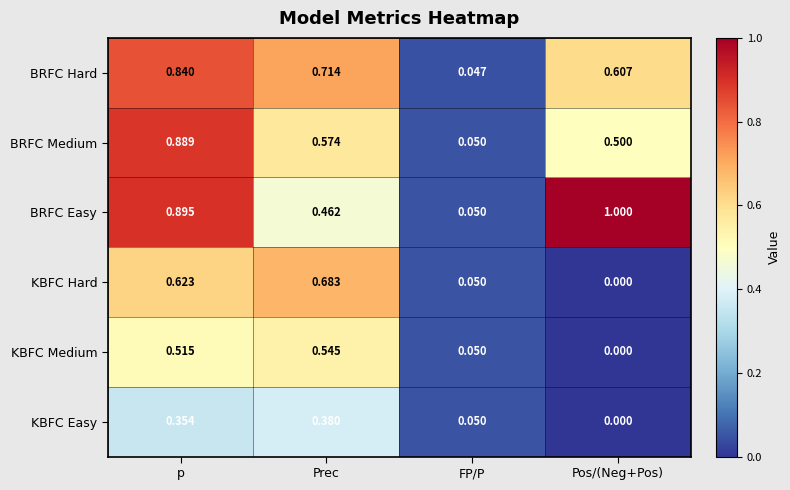

Where is BRFC Easy nearest to the value 0?

FP/P